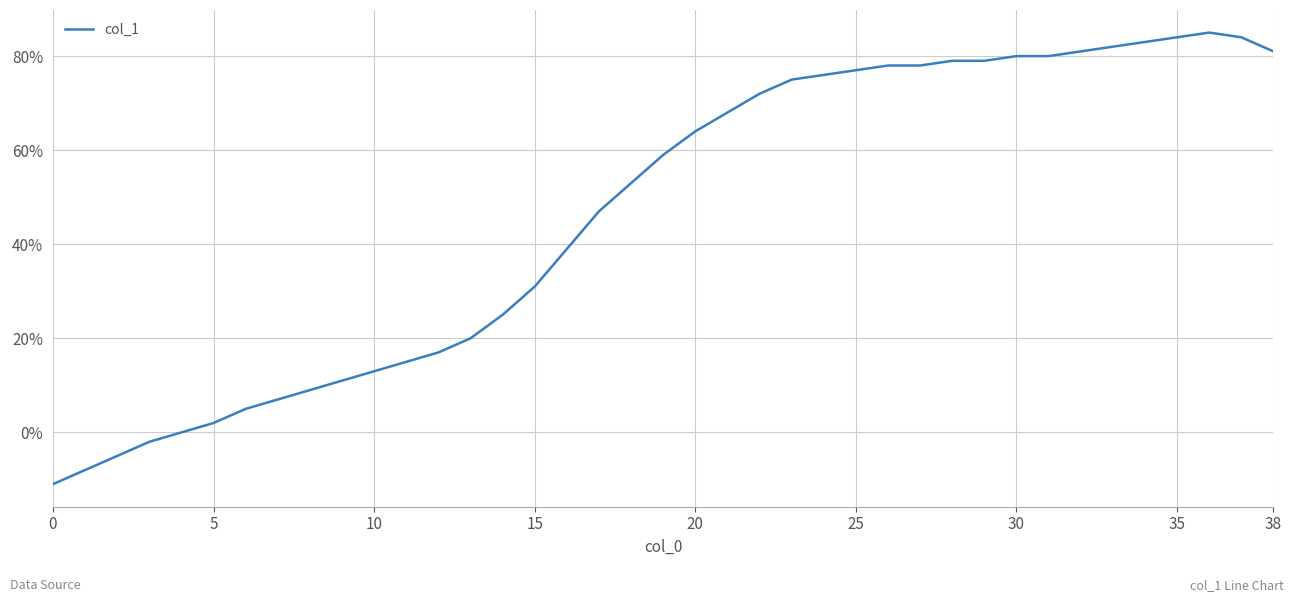

What is the maximum value shown in the chart?

85